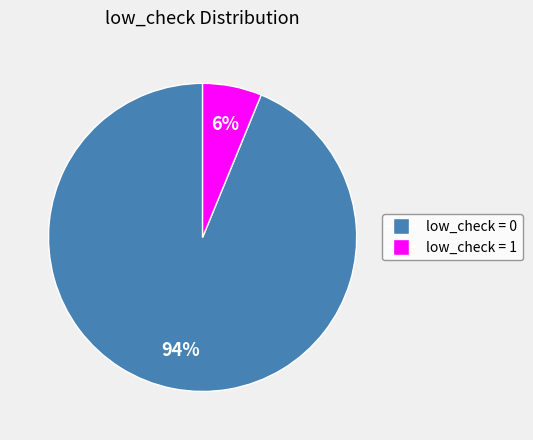

To the nearest percent, what portion does low_check = 1 represent?

6%